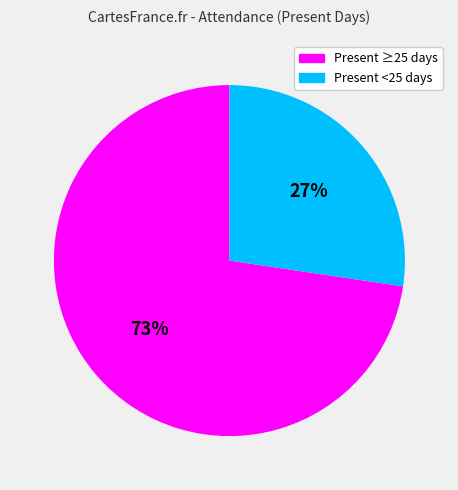

To the nearest percent, what is the average slice percentage?

50%